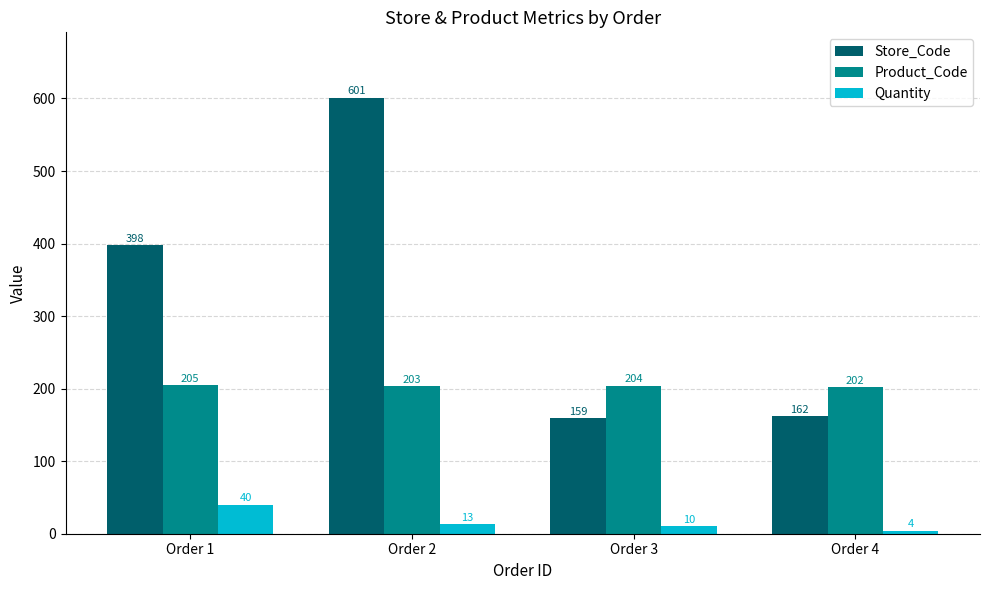

Rank the series at Order 3 from highest to lowest value.

Product_Code, Store_Code, Quantity